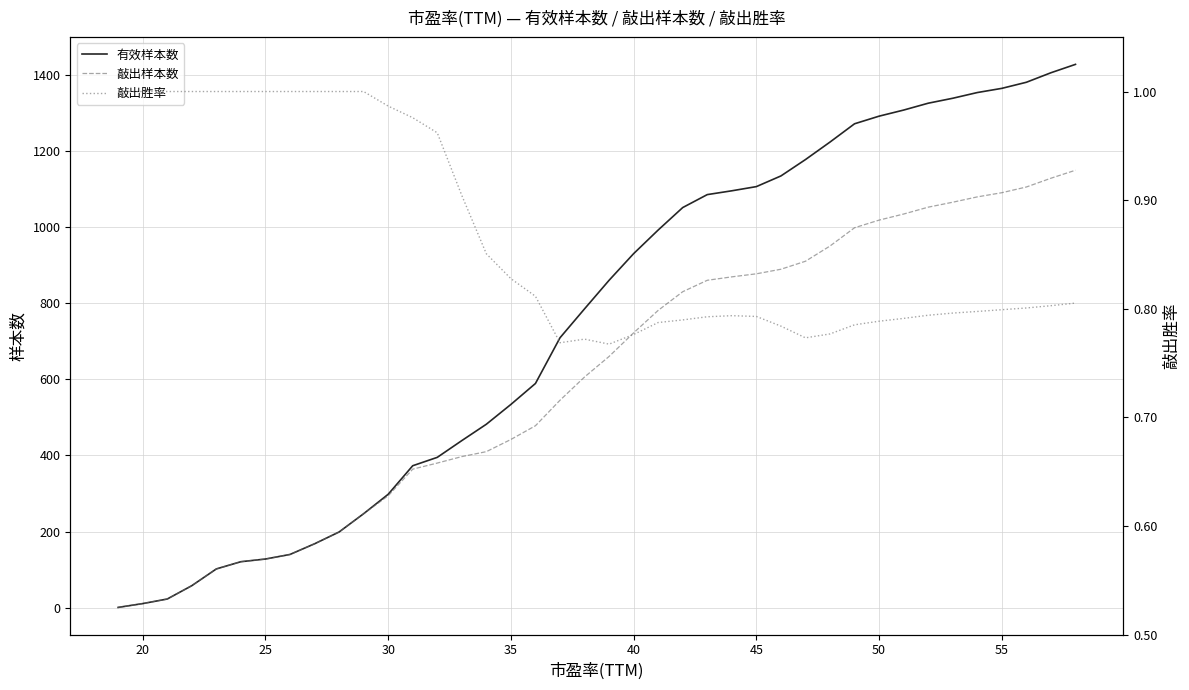

What is the value of the 敲出样本数 point at the 22nd from the left?

722.0